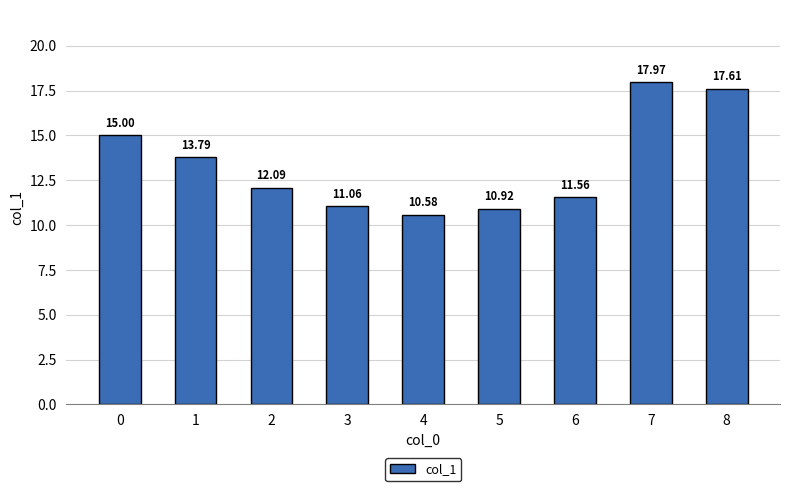

How many bars are there in total?

9